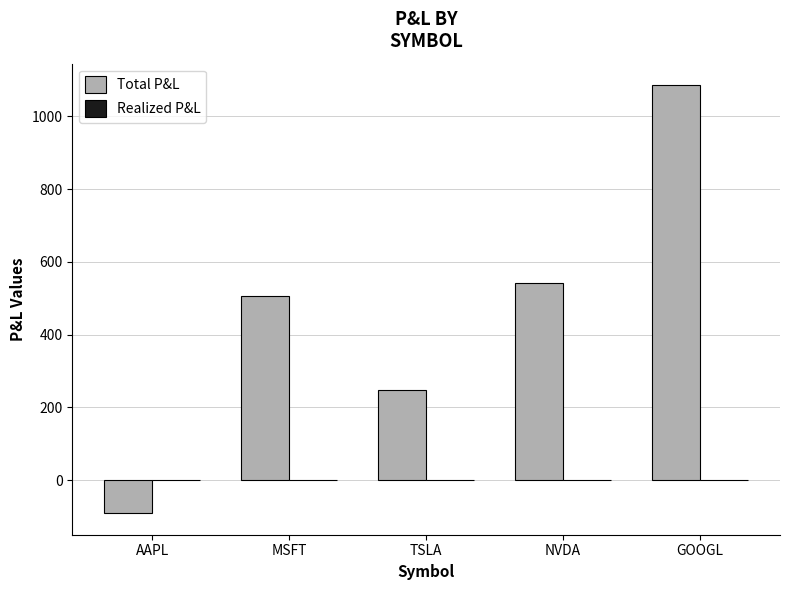

Is it true that the value at NVDA is 868.3?

False